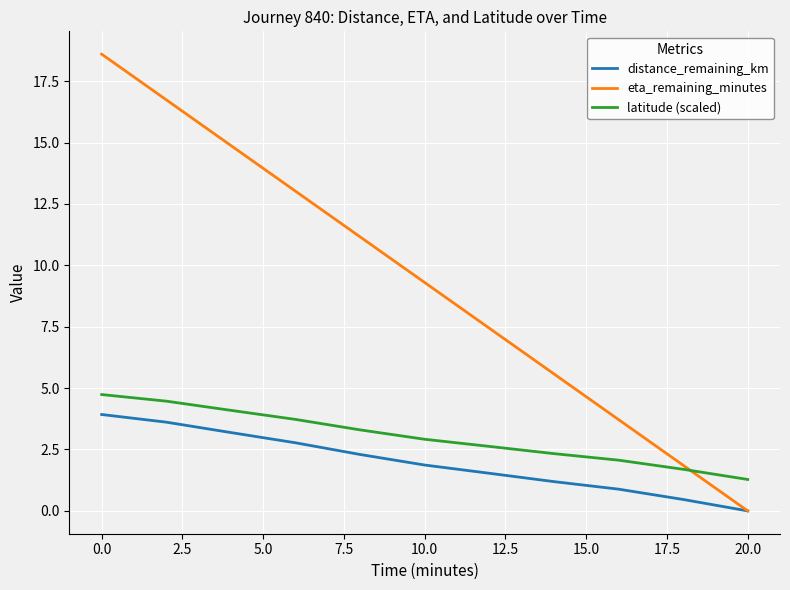

Does the chart display data point markers on the line(s)?

No